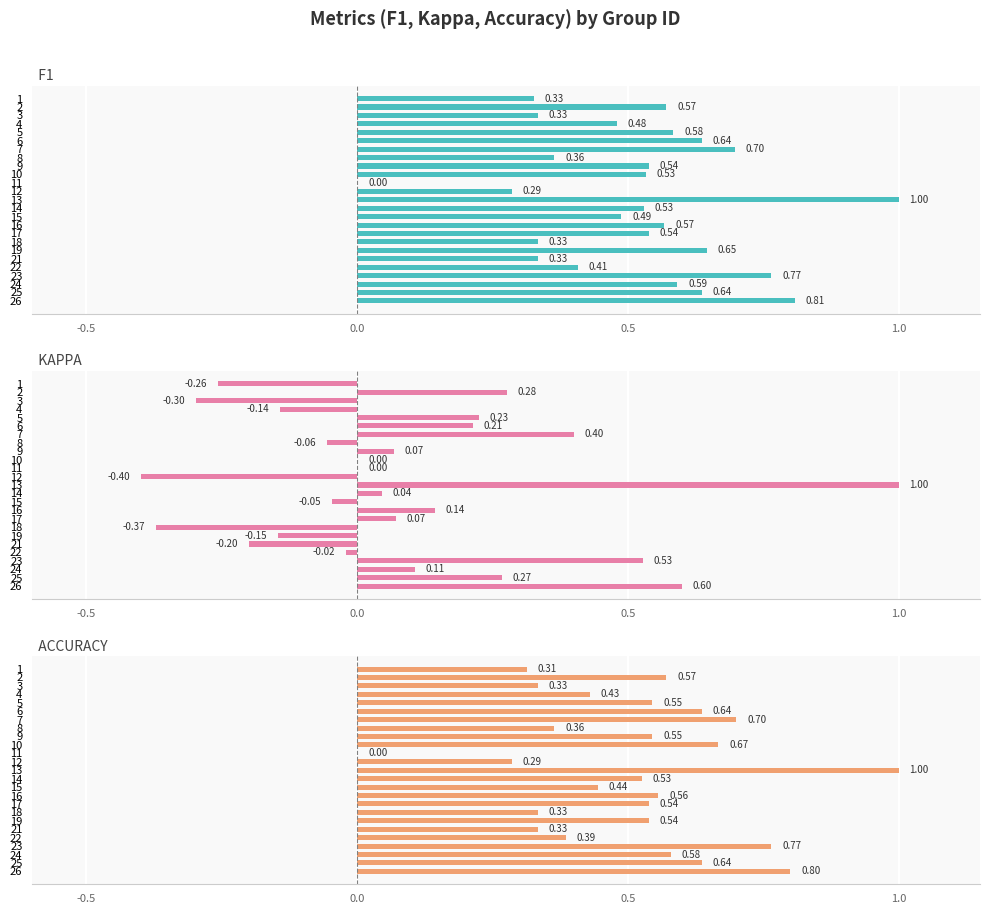

Reading left to right, list all the values displayed in this chart.

f1: 0.3	0.6	0.3	0.5	0.6	0.6	0.7	0.4	0.5	0.5	0.0	0.3	1.0	0.5	0.5	0.6	0.5	0.3	0.6	0.3	0.4	0.8	0.6	0.6	0.8
kappa: -0.3	0.3	-0.3	-0.1	0.2	0.2	0.4	-0.1	0.1	0.0	0.0	-0.4	1.0	0.0	-0.0	0.1	0.1	-0.4	-0.1	-0.2	-0.0	0.5	0.1	0.3	0.6
accuracy: 0.3	0.6	0.3	0.4	0.5	0.6	0.7	0.4	0.5	0.7	0.0	0.3	1.0	0.5	0.4	0.6	0.5	0.3	0.5	0.3	0.4	0.8	0.6	0.6	0.8